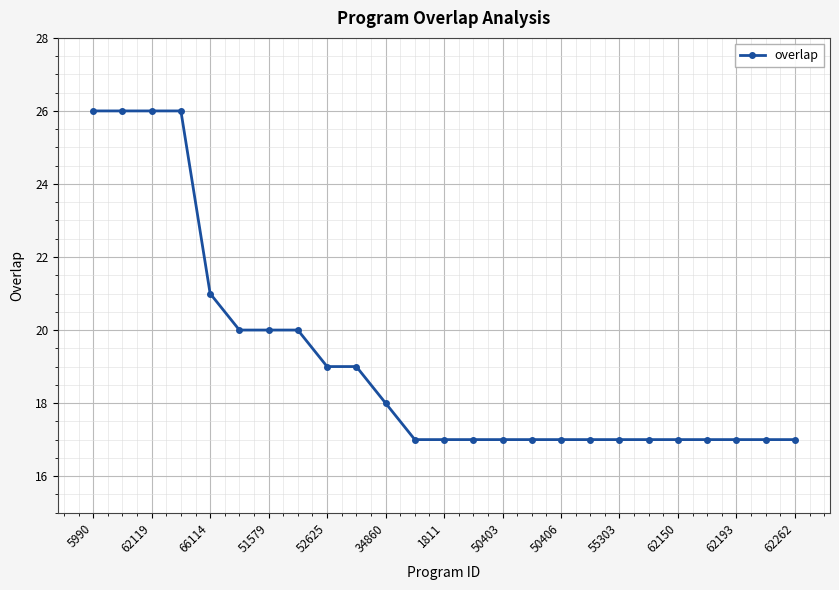

What is the difference between the maximum and minimum values?

9